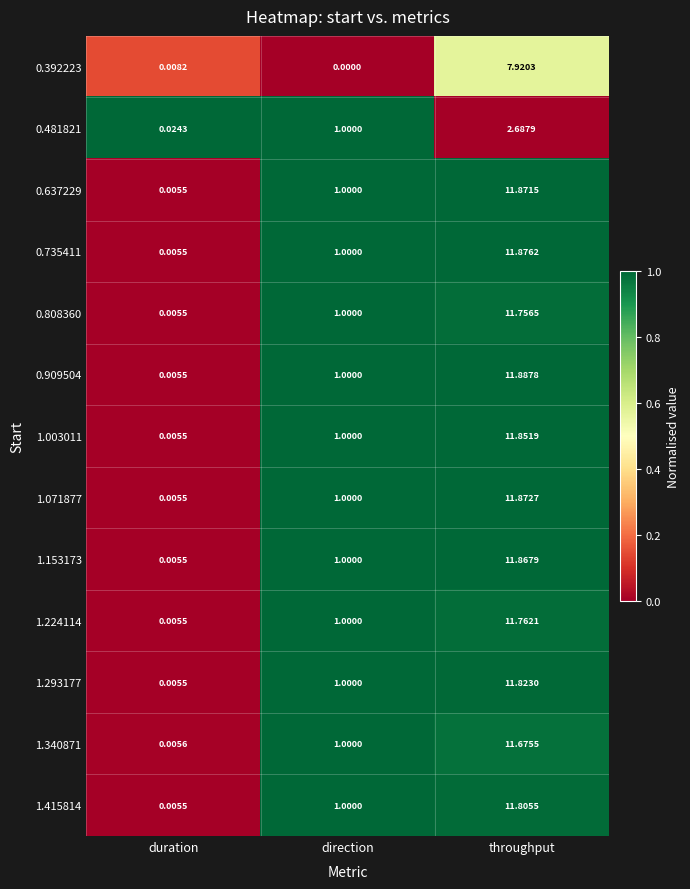

At which category is the sum across all series the highest?

throughput